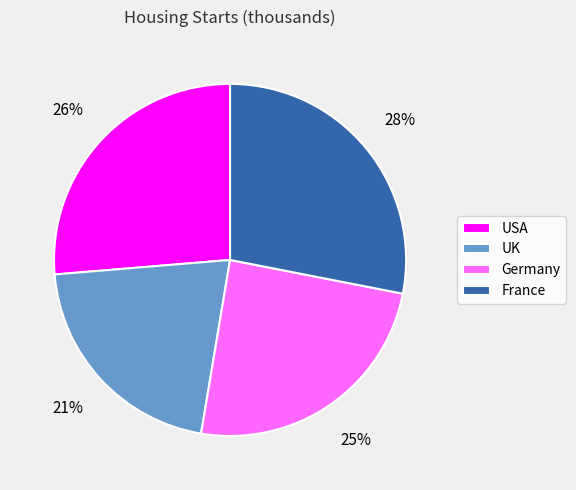

What percentage is the Germany slice, to the nearest percent?

25%